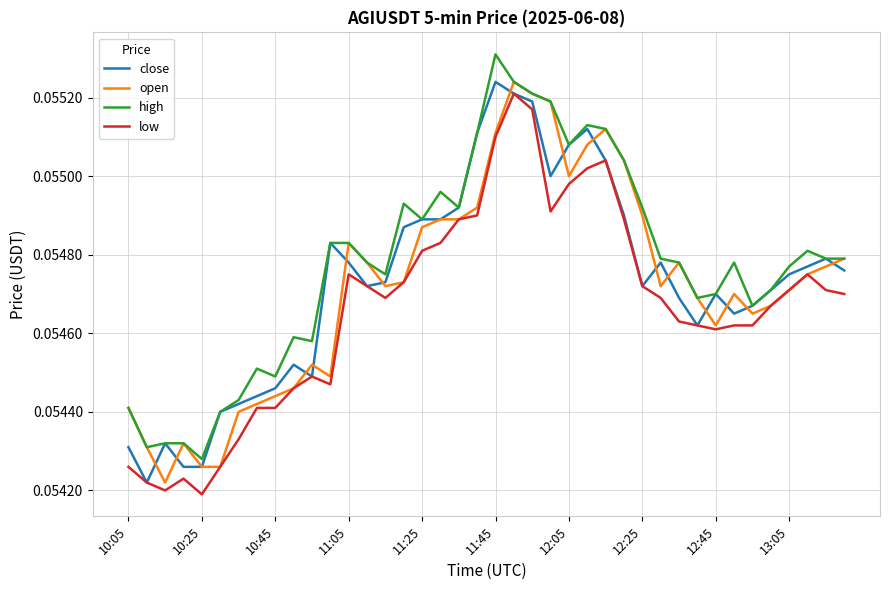

How many lines are shown in the chart?

4